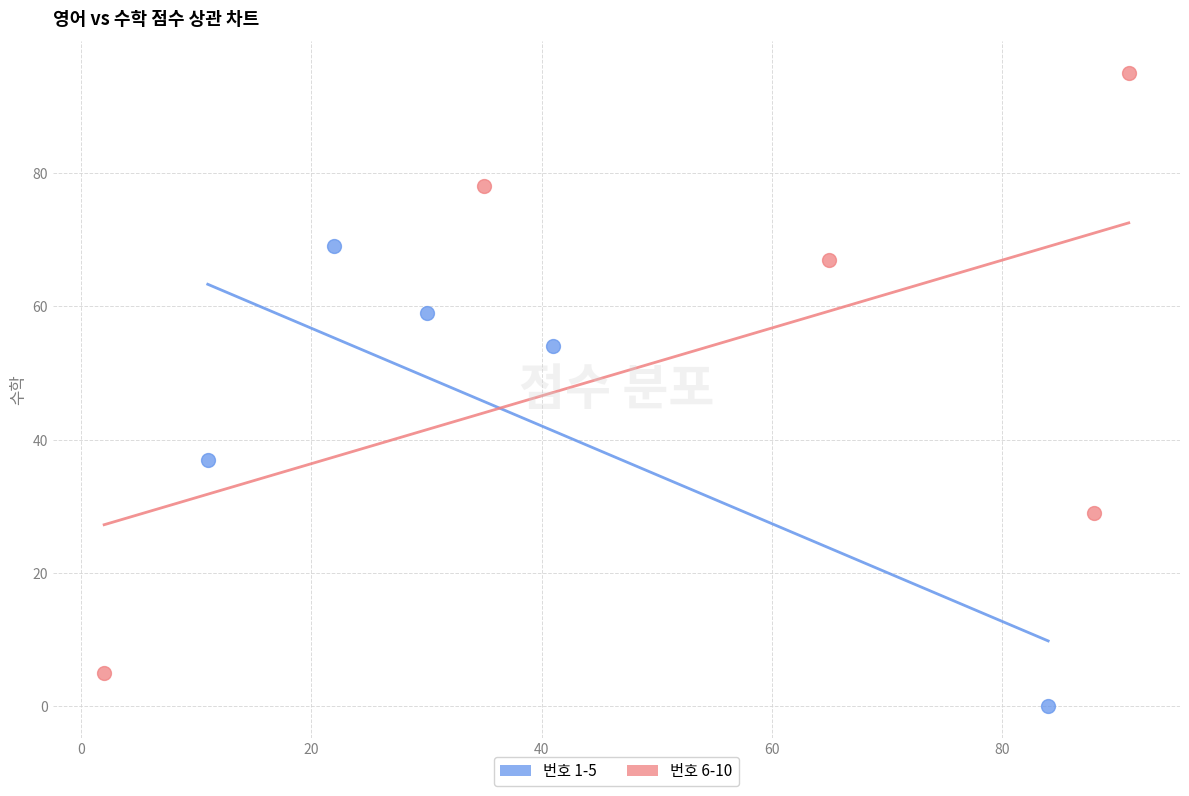

Which series contains the lowest Y value?

번호 1-5